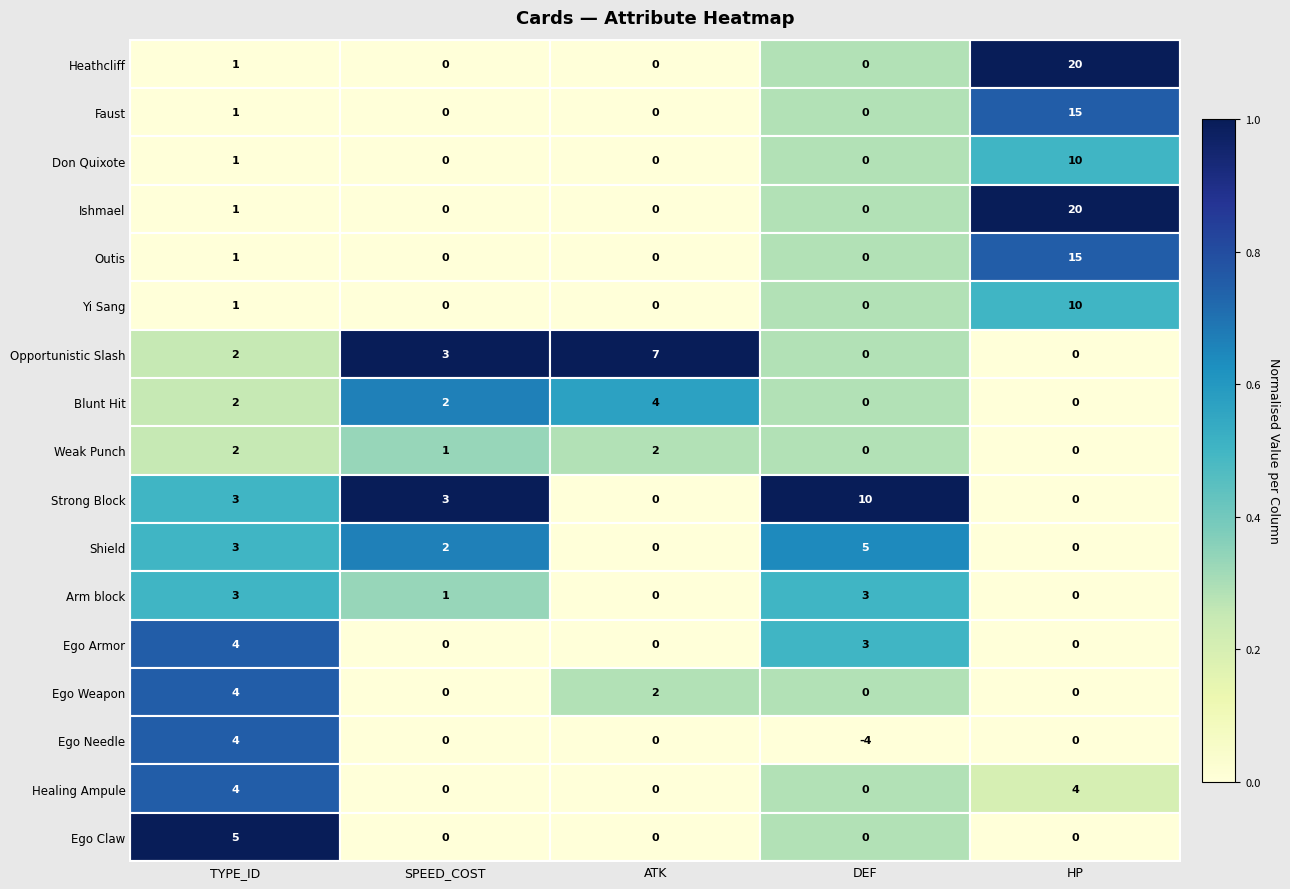

Count the Don Quixote values in the range 0 to 1.

4